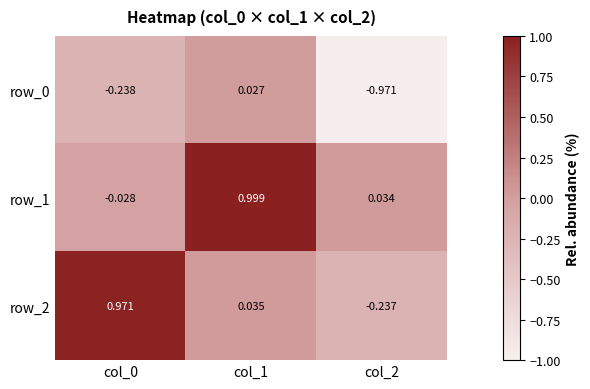

What is the average value of the row_2 series?

0.3